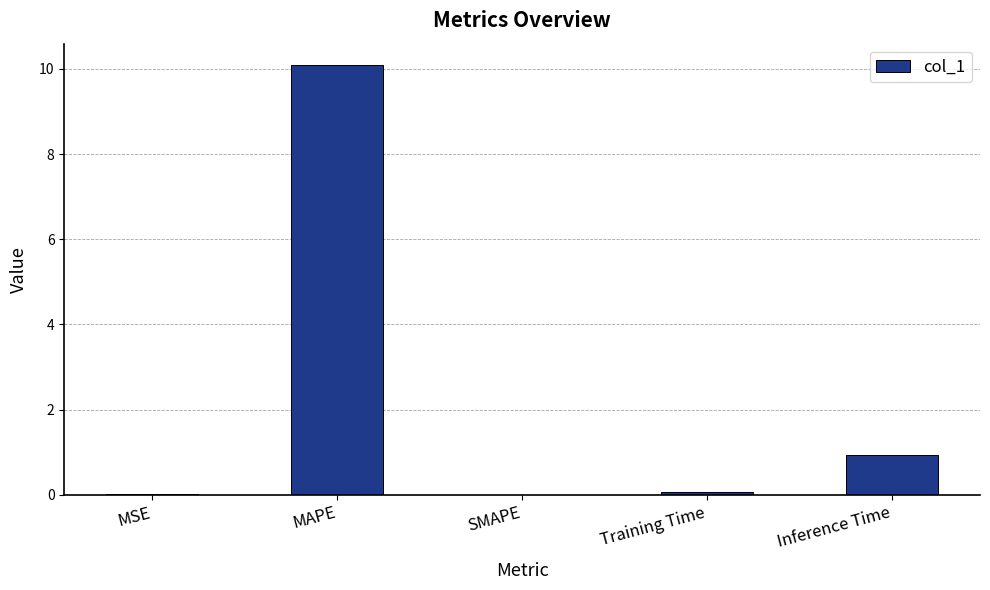

Are the bars grouped side by side (vs. stacked)?

No